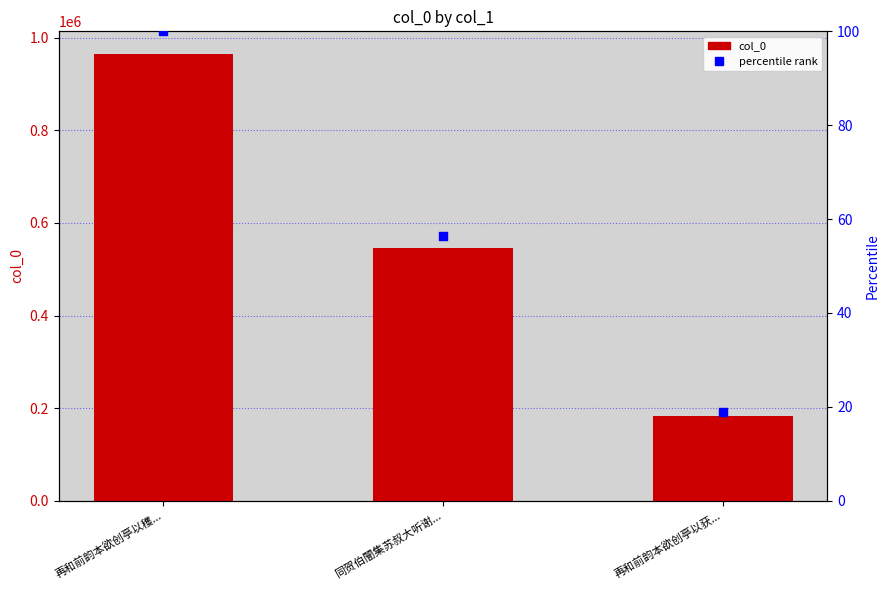

What is the total value across all series at 同贺伯闇集苏叔大听谢...?

545455.5